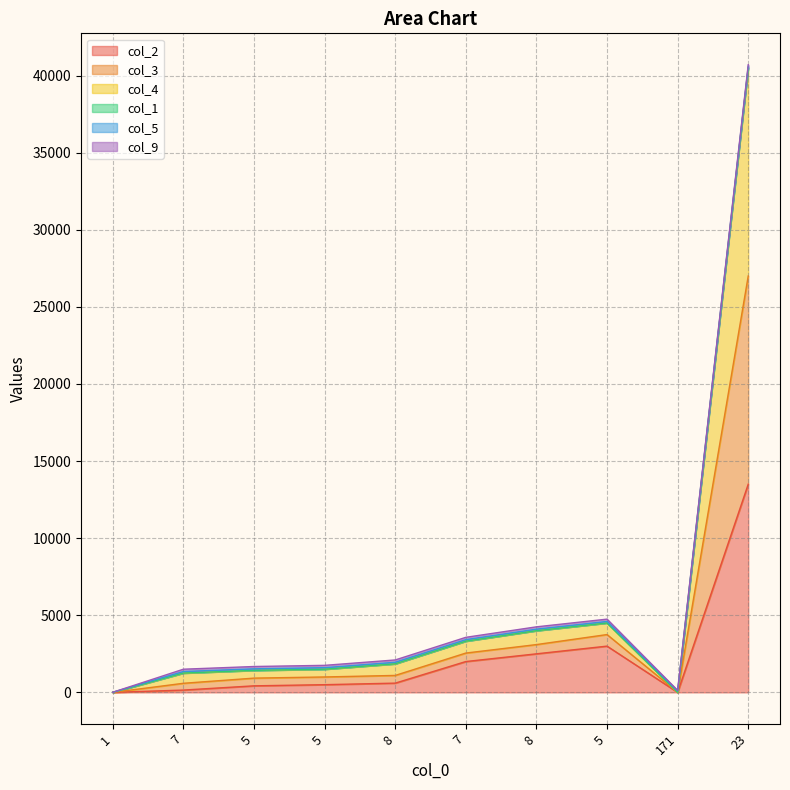

True or false: col_2 and col_4 cross at least once.

False